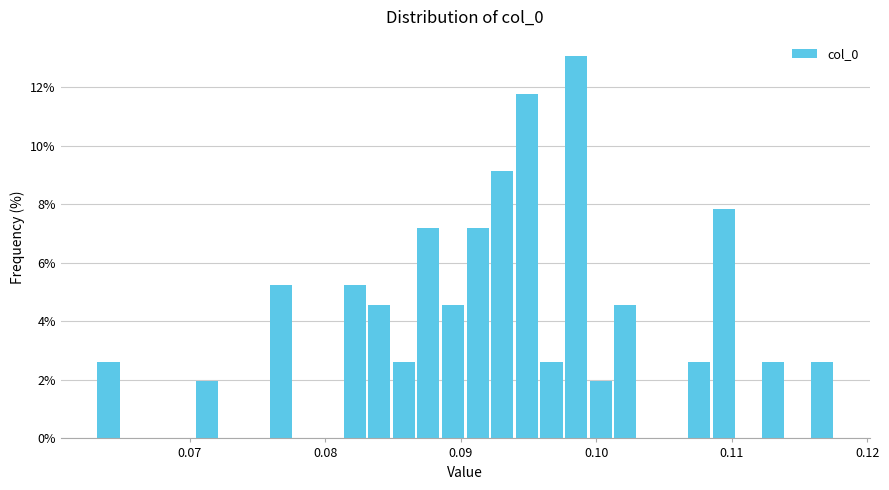

Around what value on the x-axis is the tallest bar? Give the approximate position of its centre, as read against the axis.

0.098